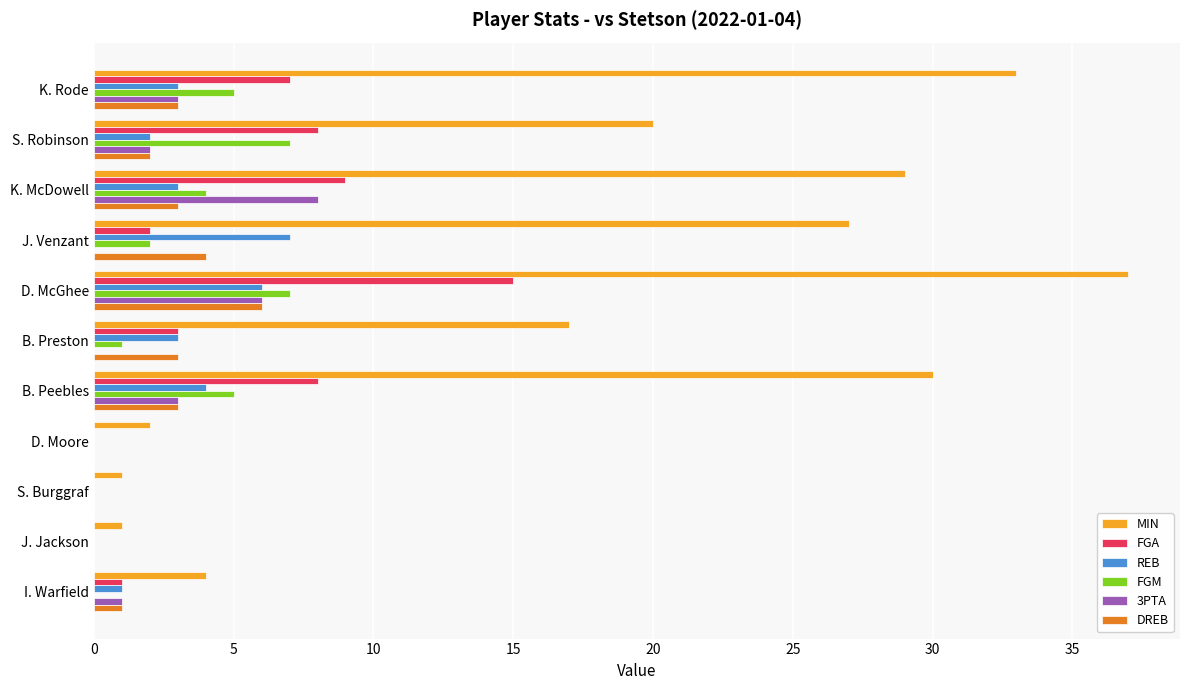

The value of FGA at S. Burggraf is 5. True or false?

False